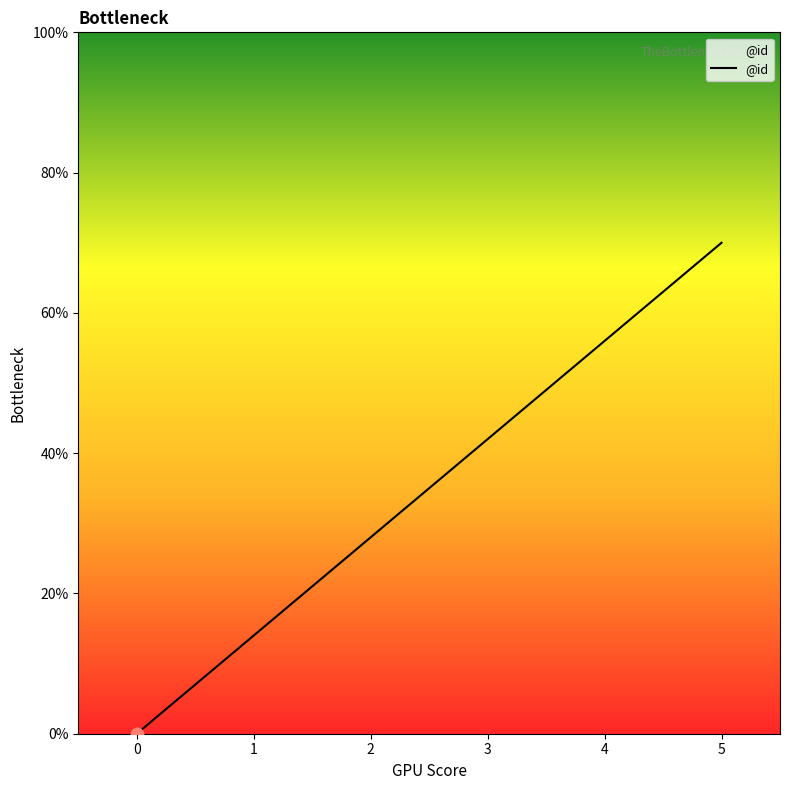

Between 1 and 4, which is larger?

4